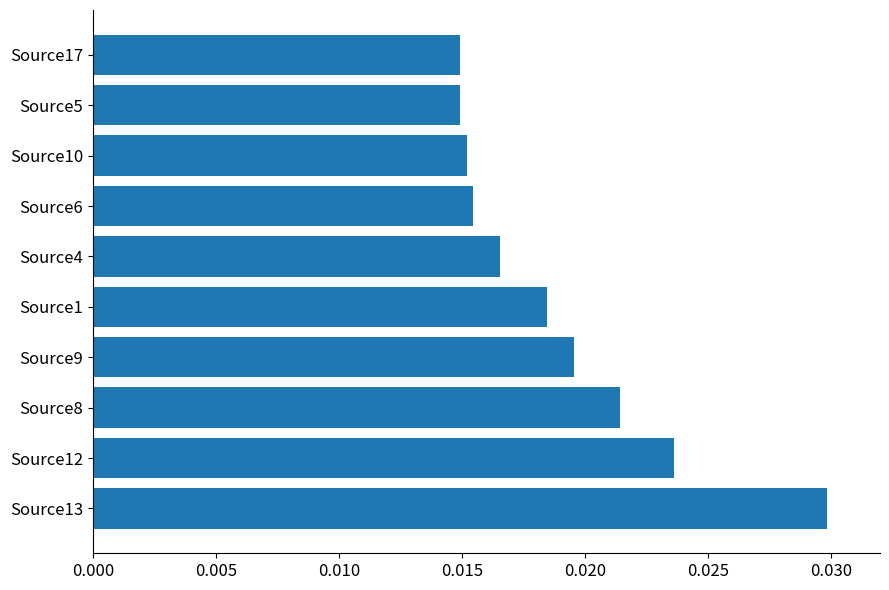

Which has a higher value, Source12 or Source10?

Source12